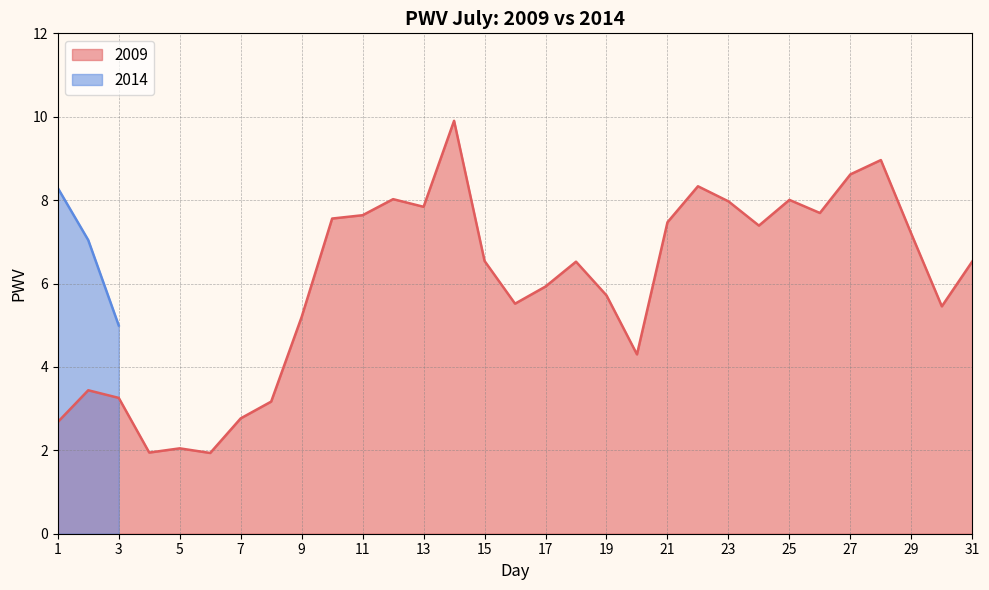

What is the ratio of the value at 14 to the value at 9?

1.9